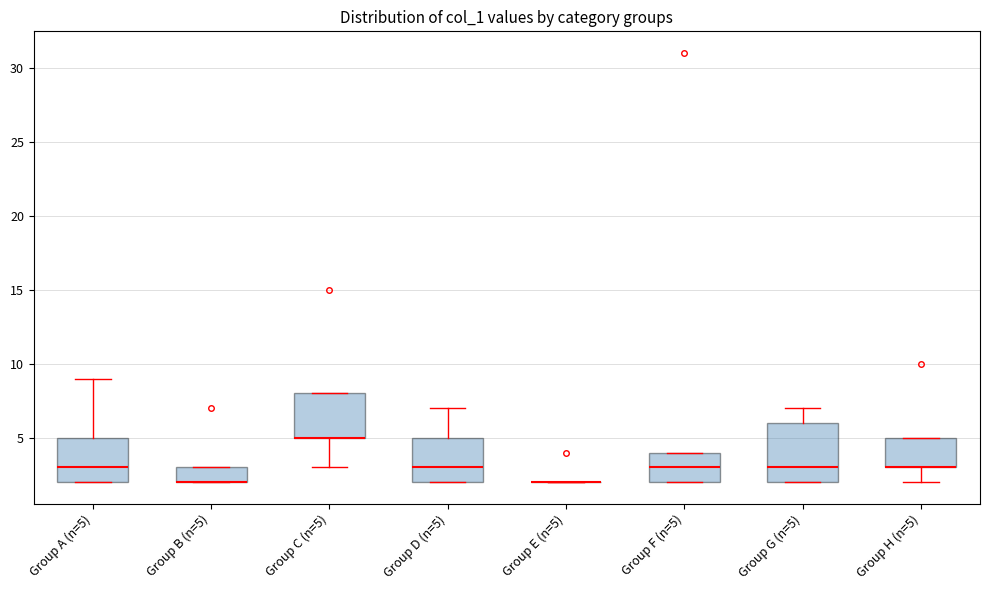

Comparing the boxes themselves (not the whiskers), which one is the tallest?

Group G (n=5)